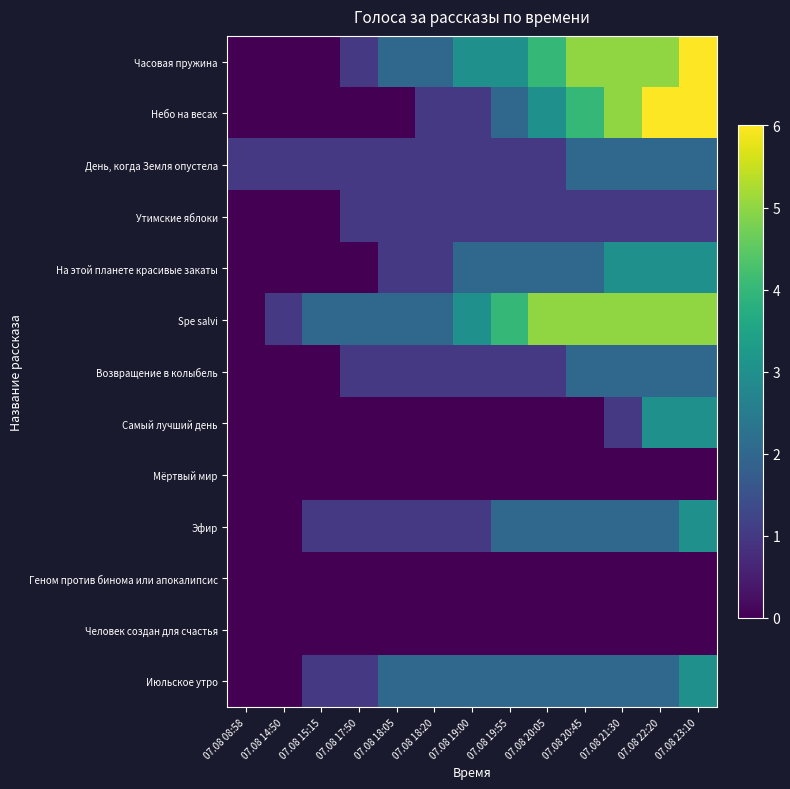

Which series has the largest range (max minus min)?

Часовая пружина